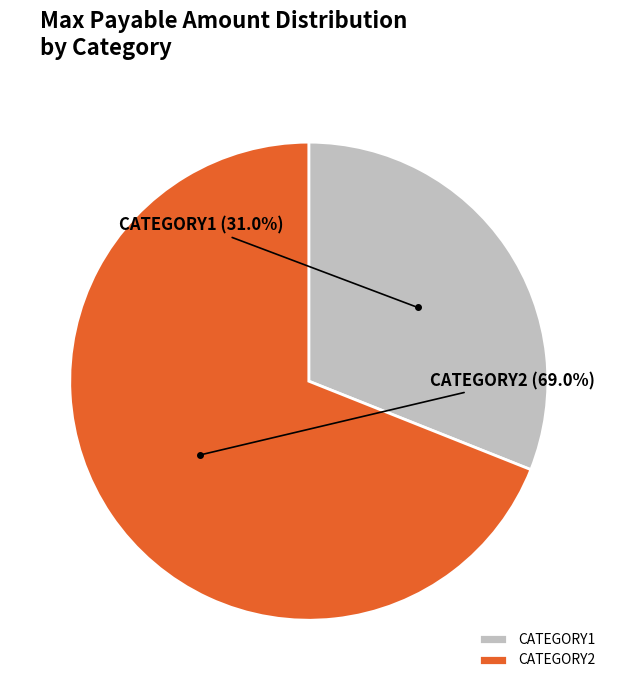

Between CATEGORY2 and CATEGORY1, which is larger?

CATEGORY2